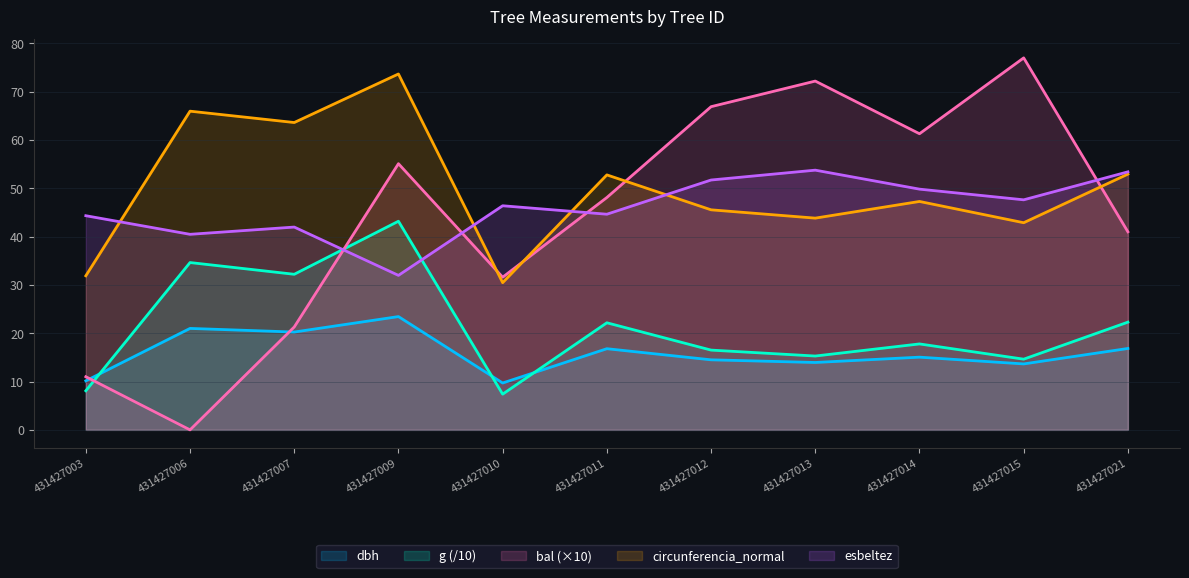

Reading left to right, transcribe all the data shown in this chart.

dbh: 10.2	21.0	20.2	23.4	9.7	16.8	14.5	13.9	15.1	13.7	16.9
g: 8.1	34.6	32.2	43.2	7.4	22.2	16.5	15.3	17.8	14.6	22.3
bal: 11.0	0.0	21.3	55.1	31.6	48.1	66.9	72.2	61.3	77.0	41.0
circunferencia_normal: 31.9	66.0	63.6	73.7	30.5	52.8	45.5	43.8	47.3	42.9	52.9
esbeltez: 44.3	40.5	42.0	32.0	46.4	44.6	51.7	53.8	49.8	47.6	53.4